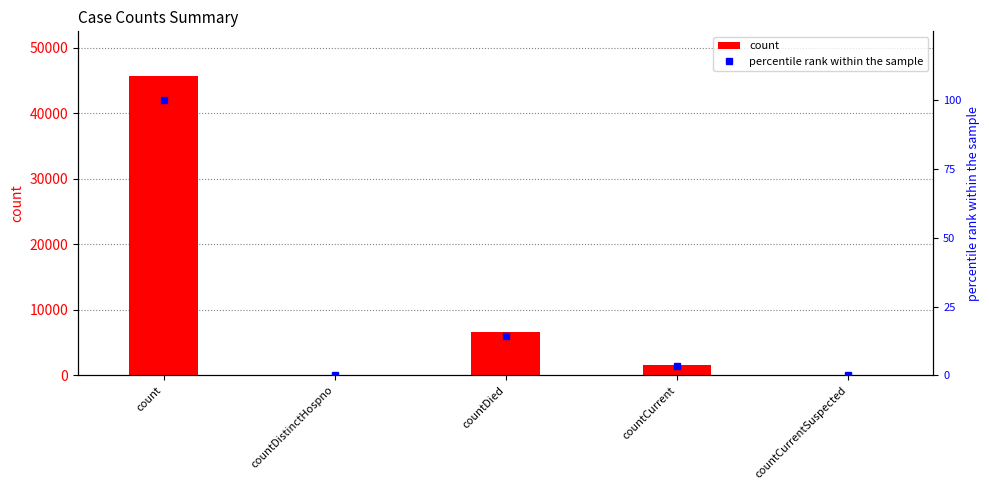

What is the spread (max minus min) of values at countDied?

6565.6